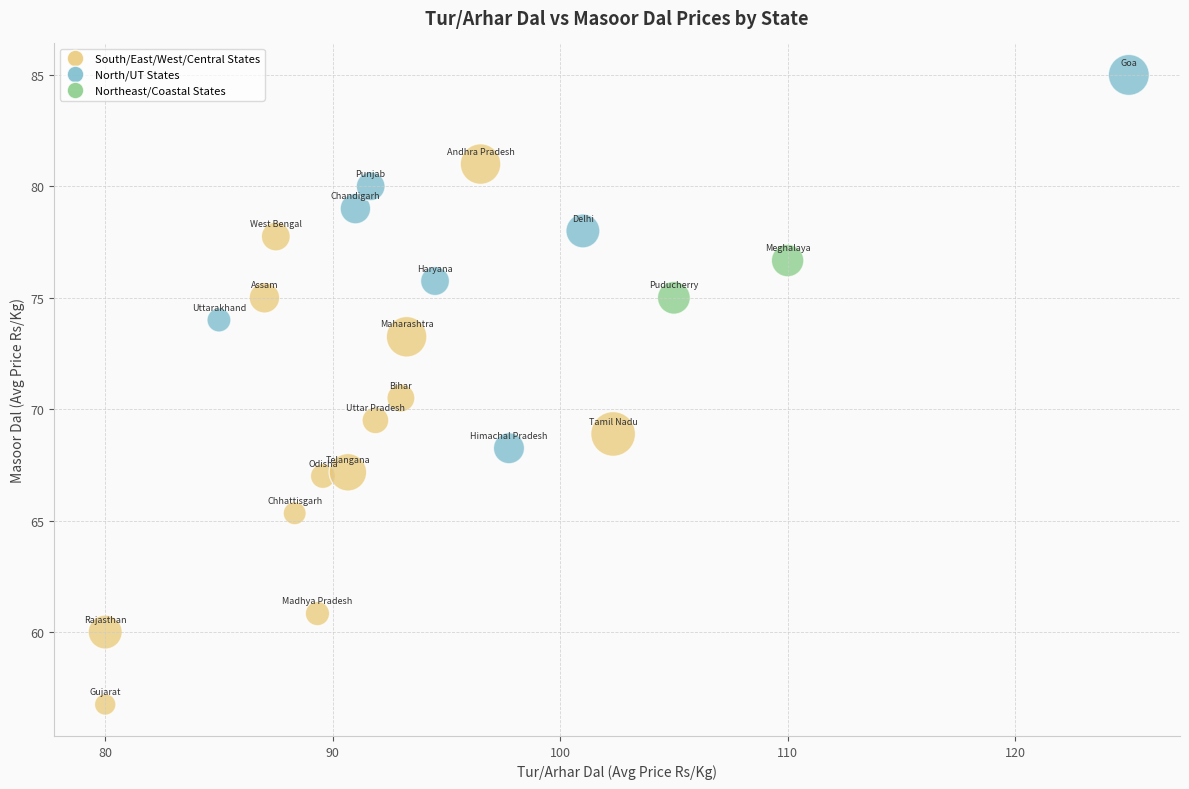

What is the range of X values (max minus min)?

45.0